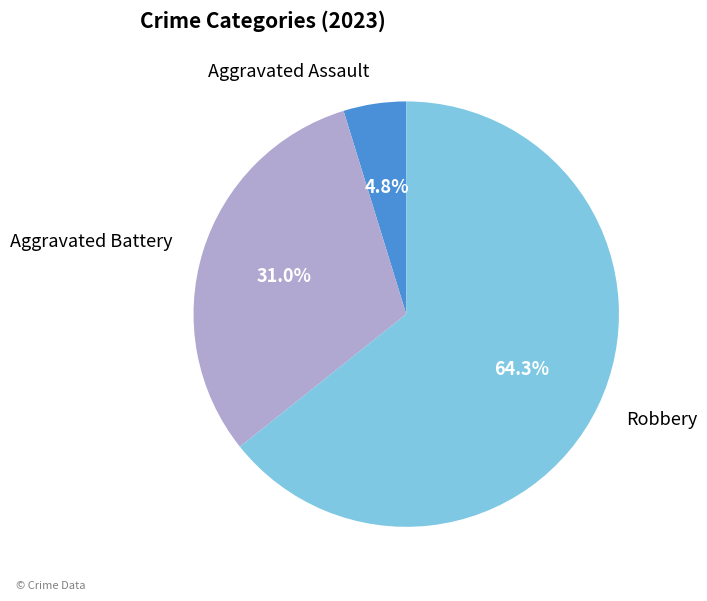

To the nearest percent, what is the combined percentage of Robbery and Aggravated Assault?

69%